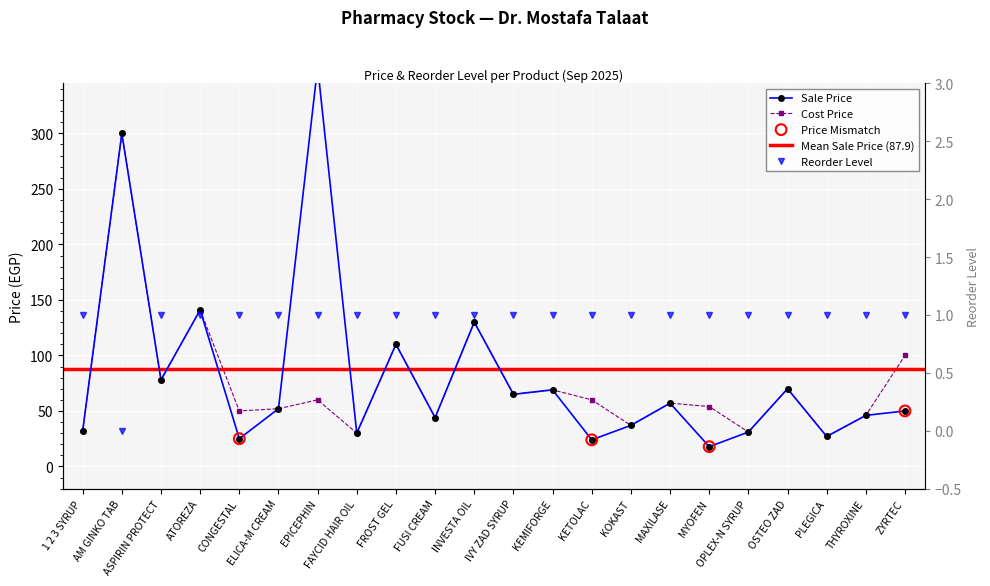

What are all the series names shown in the legend?

Sale Price, Cost Price, Reorder Level